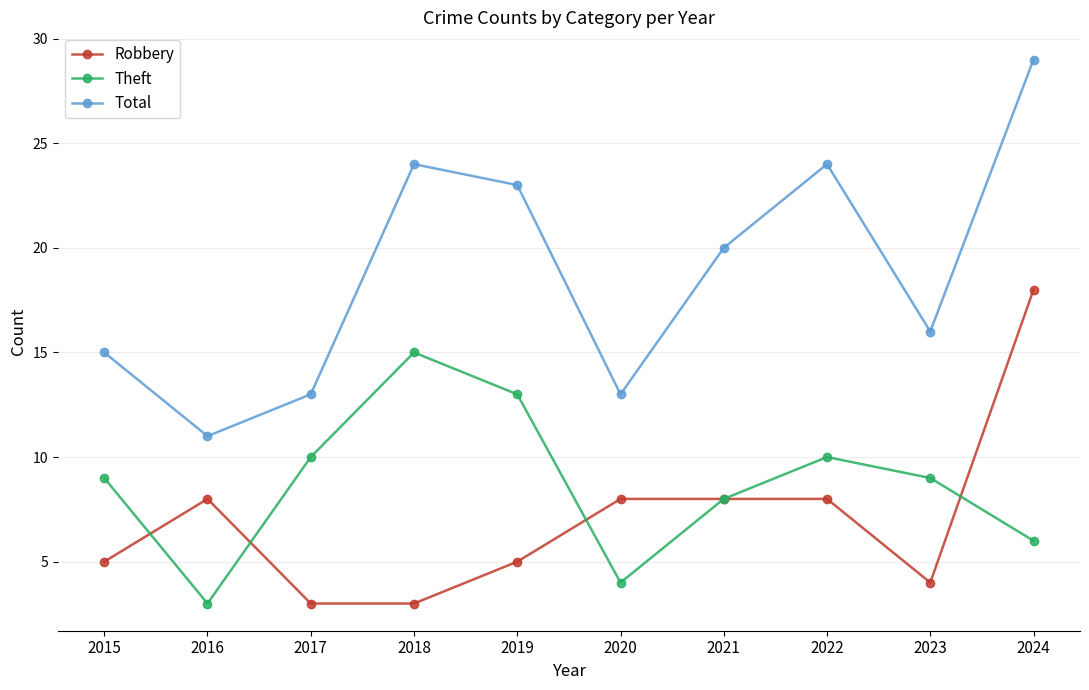

True or false: Total has a value of 37 at 2018.

False